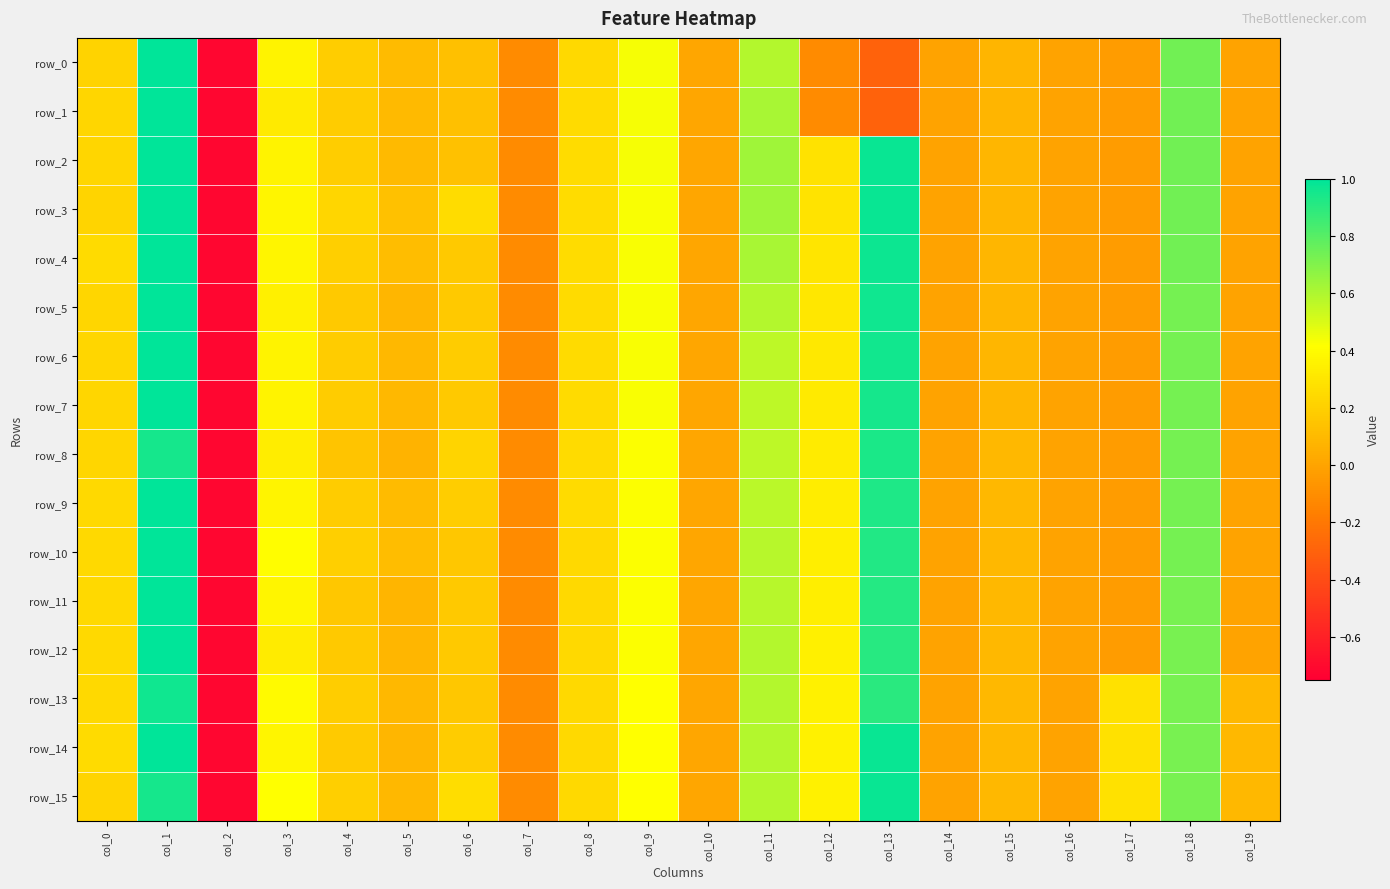

At which label is row_14 closest to 0?

col_14